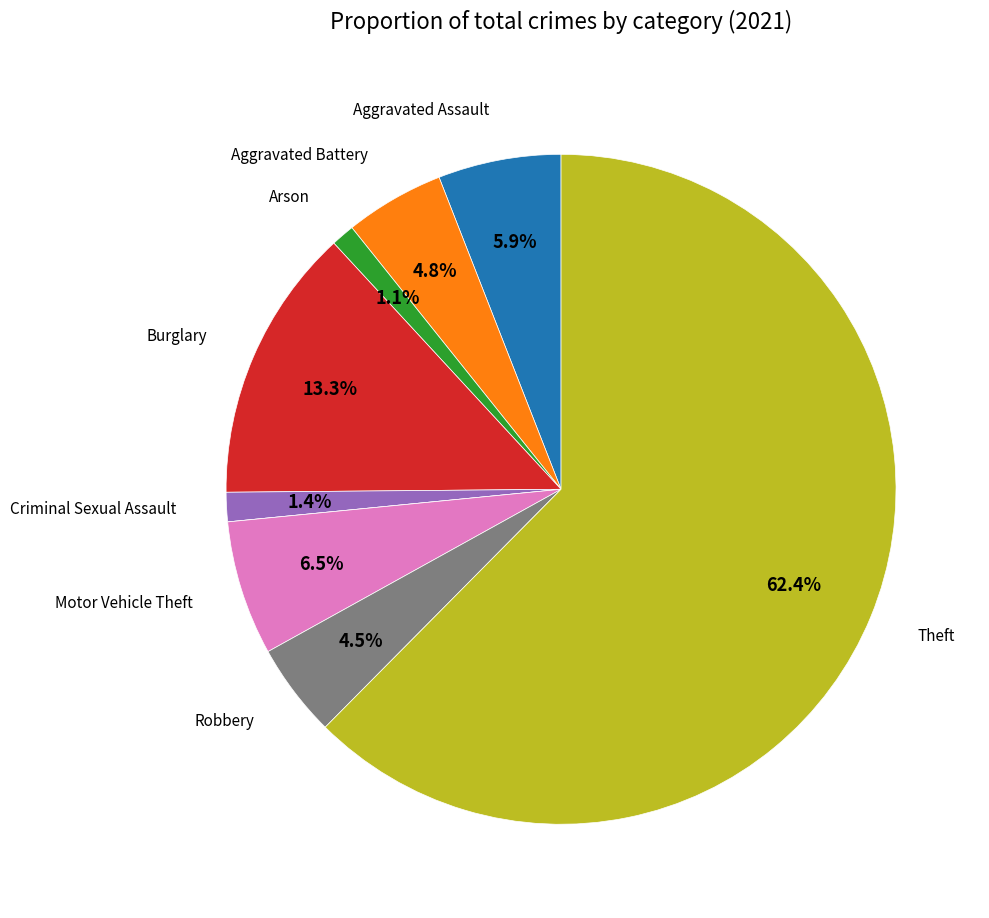

Is there any slice that represents more than half of the pie?

Yes